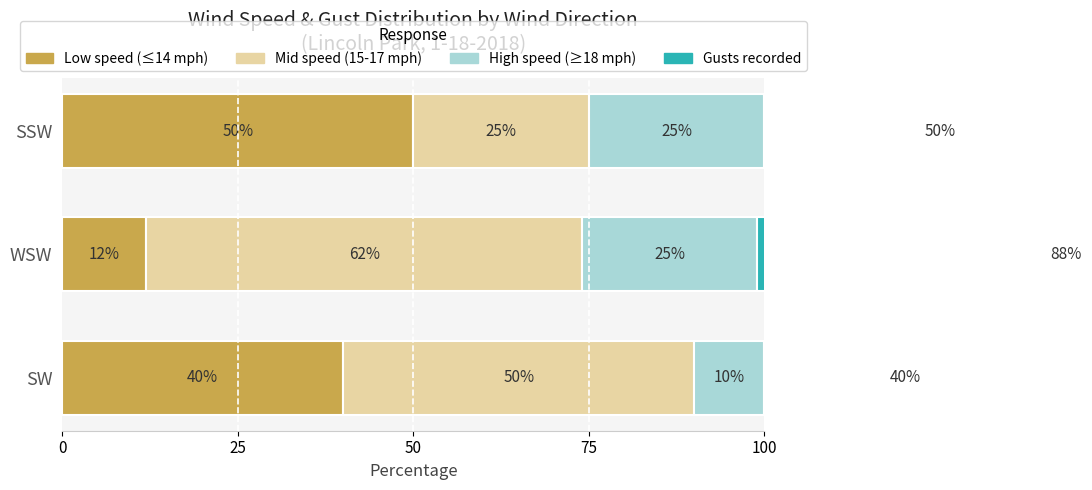

Rank the series by their maximum value, from highest to lowest.

Gusts recorded, Mid speed (15-17 mph), Low speed (≤14 mph), High speed (≥18 mph)